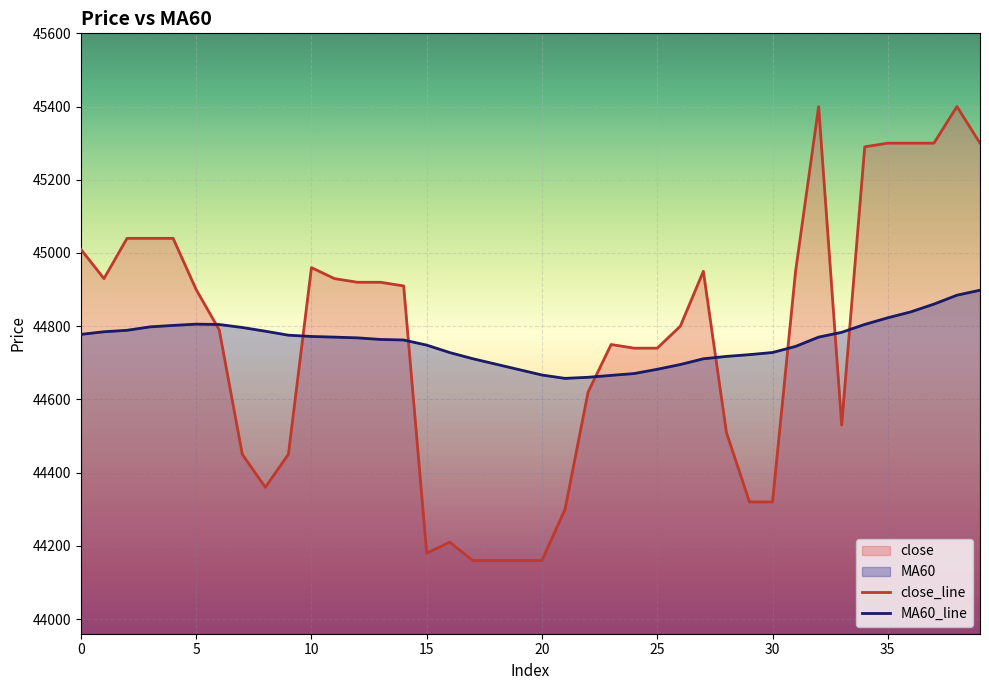

Which label corresponds to the smallest value in the chart?

17